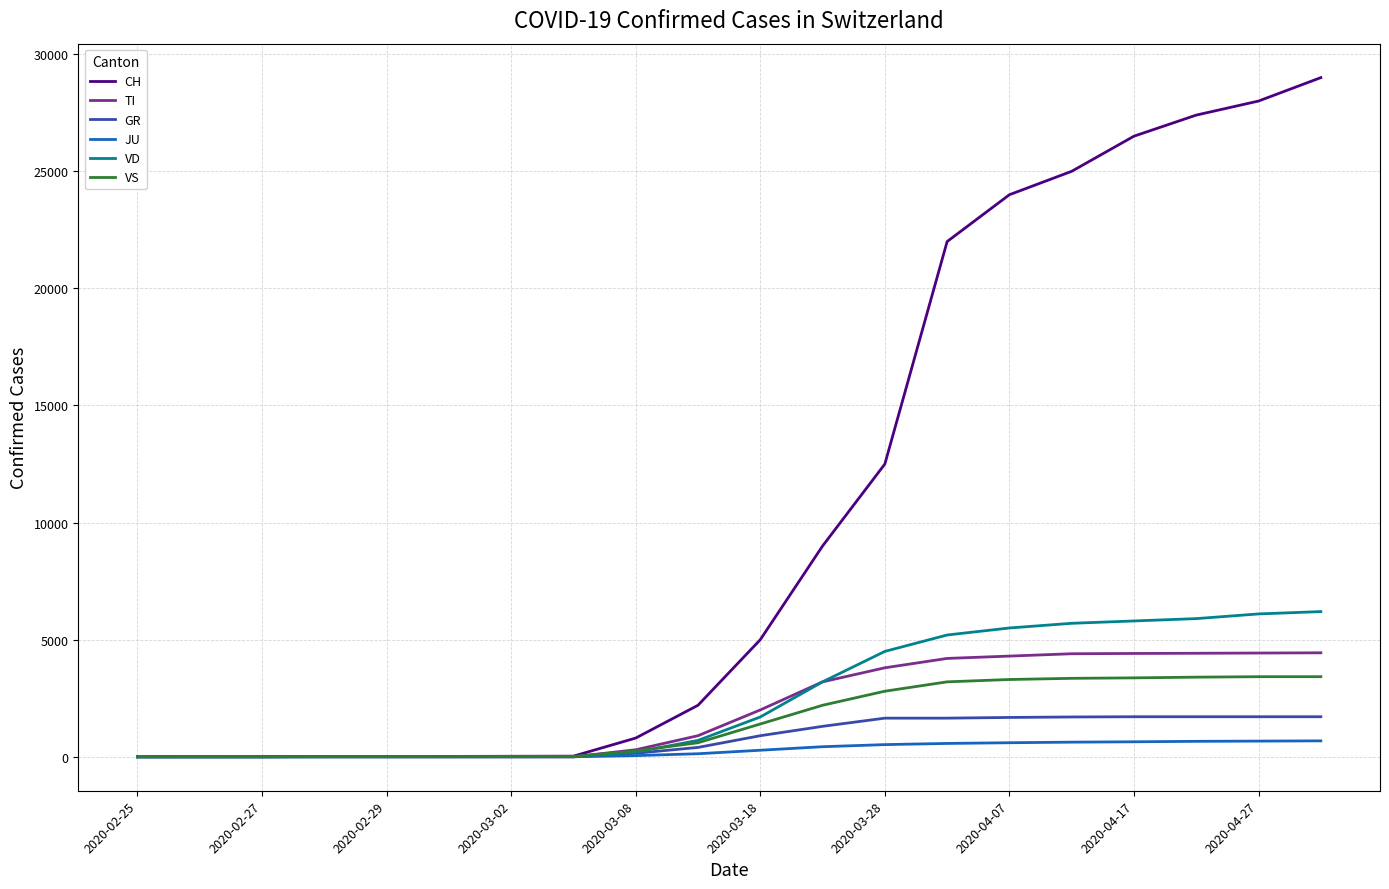

What is the maximum value for GR?

1710